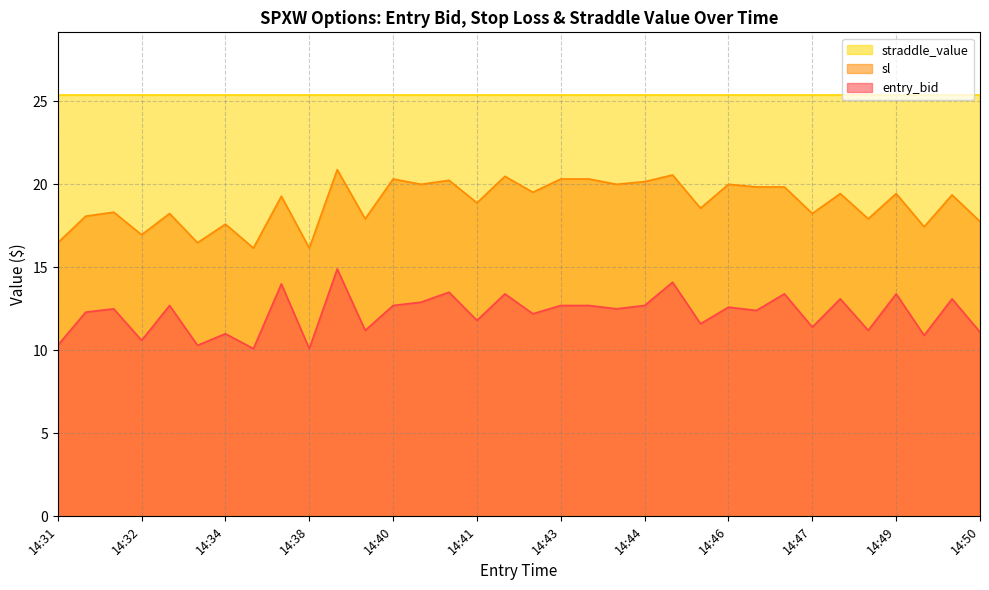

How many values in the entry_bid series are below 12?

13